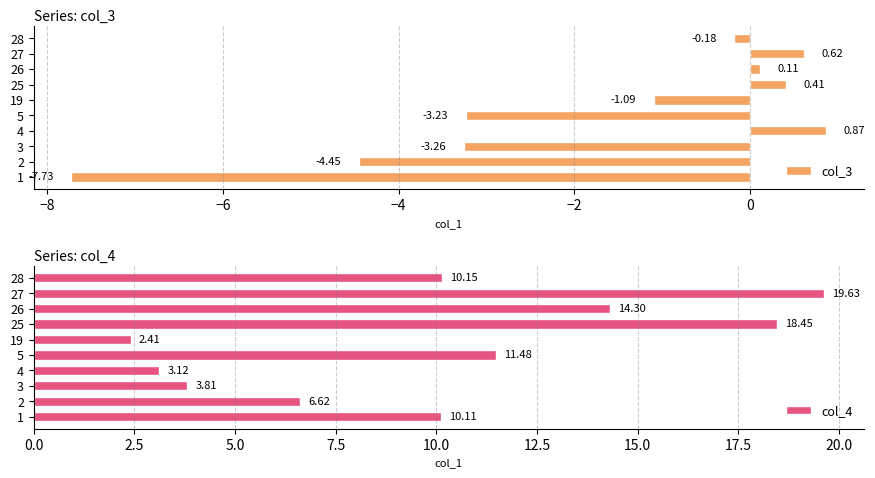

Reading right to left, list all the values displayed in this chart.

col_3: -0.2	0.6	0.1	0.4	-1.1	-3.2	0.9	-3.3	-4.5	-7.7
col_4: 10.1	19.6	14.3	18.5	2.4	11.5	3.1	3.8	6.6	10.1